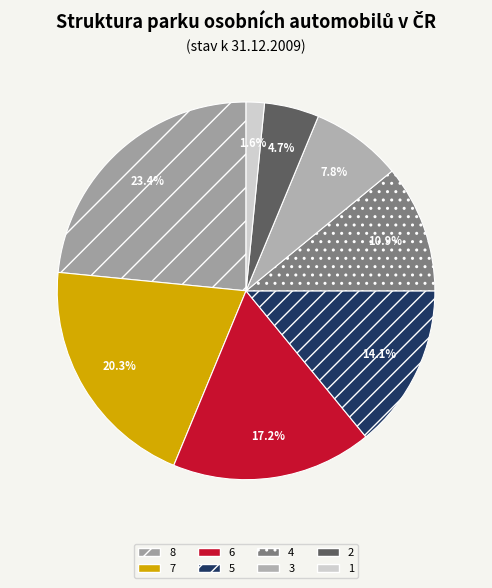

Which slice is the largest?

8